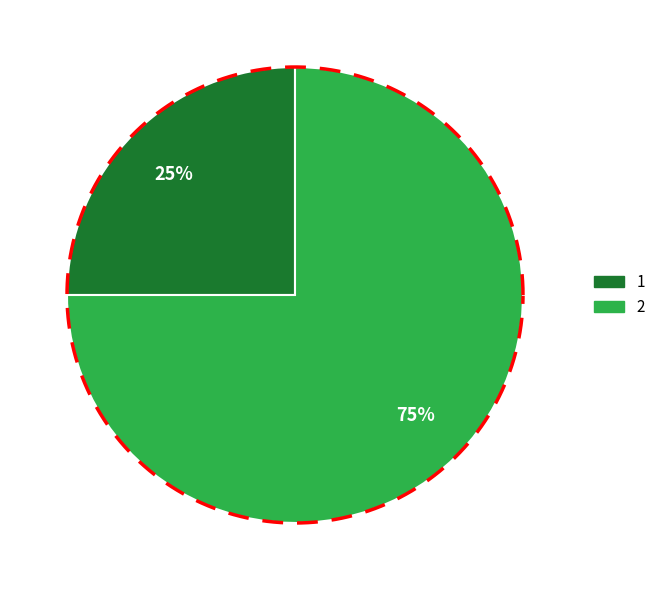

What portion of the pie excludes 1?

75.0%